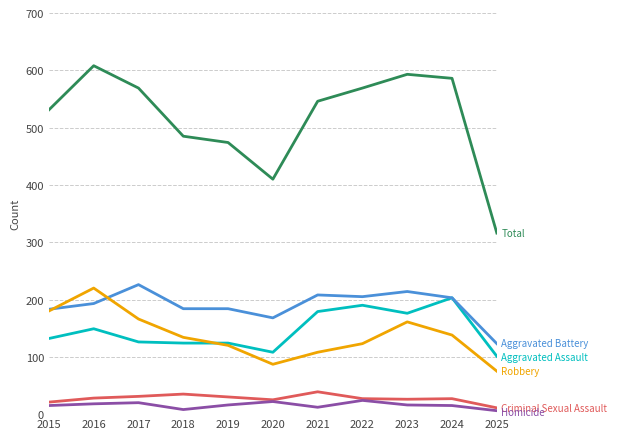

What is the spread (max minus min) of values at 2019?

458